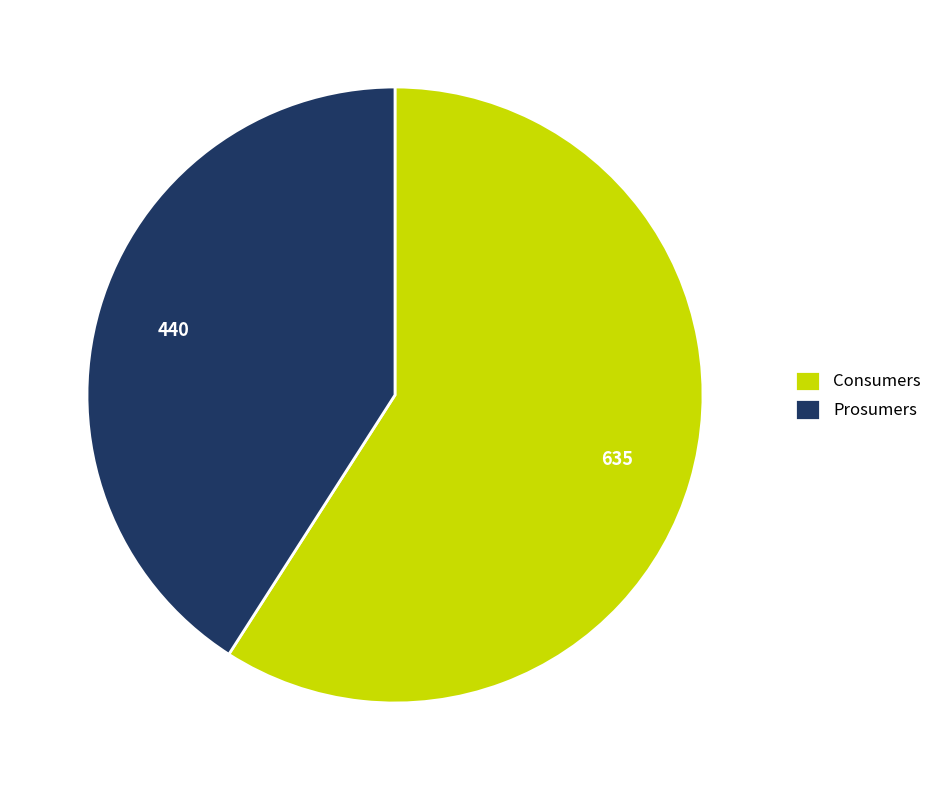

Does any single category account for the majority?

Yes